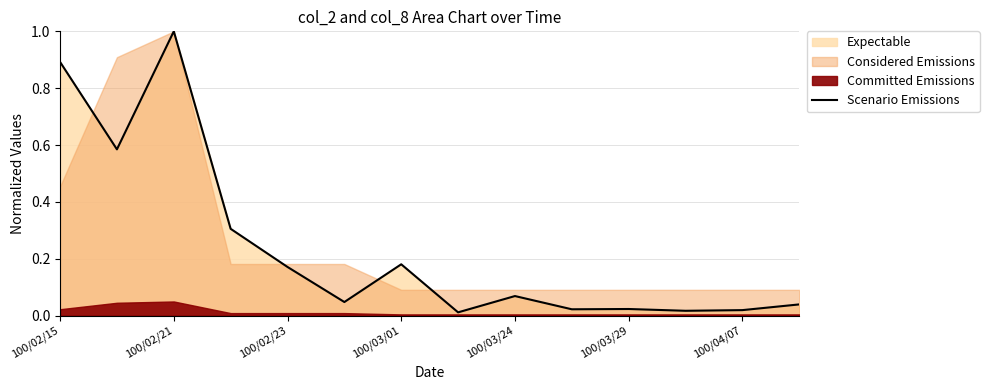

At which category does the chart reach its minimum across all series?

7